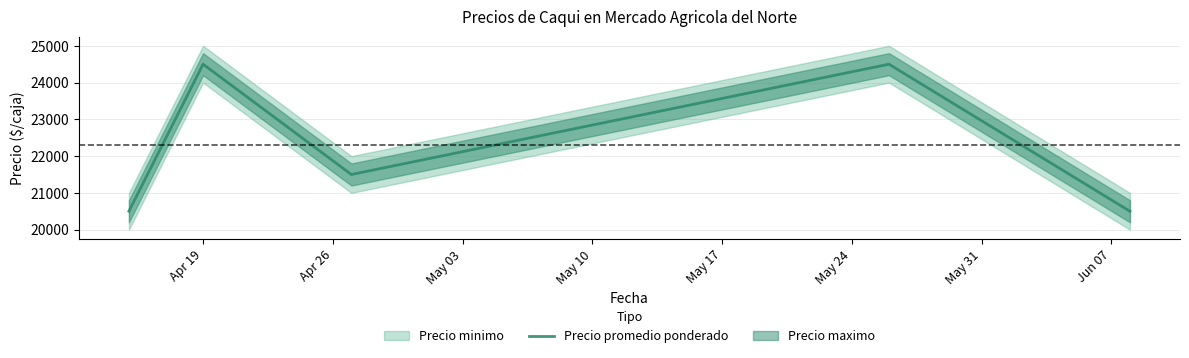

What is the minimum value for Precio promedio ponderado?

20500